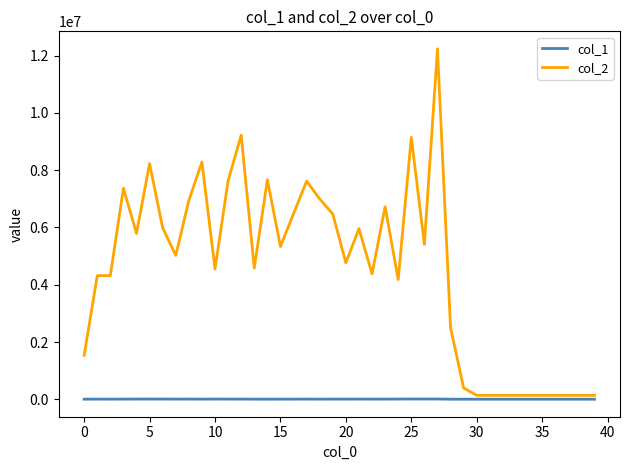

Which series has the widest spread of values?

col_2